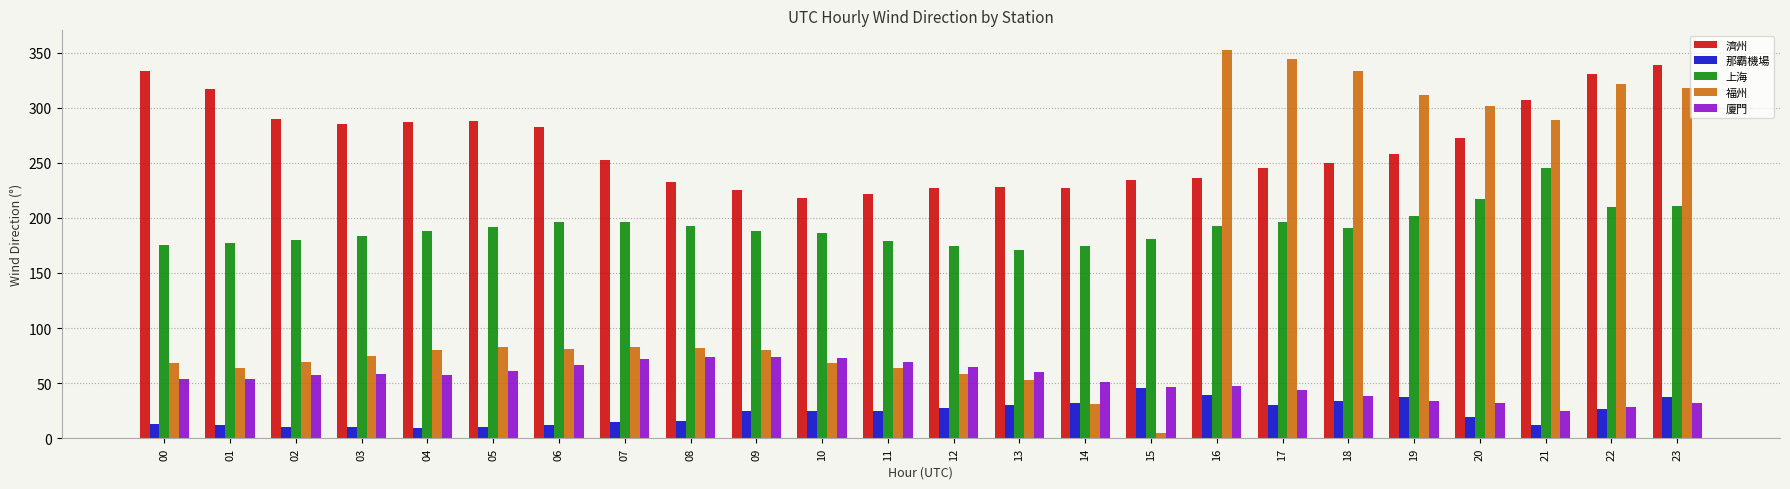

Is it true that 濟州 equals 307.1 at 21?

True